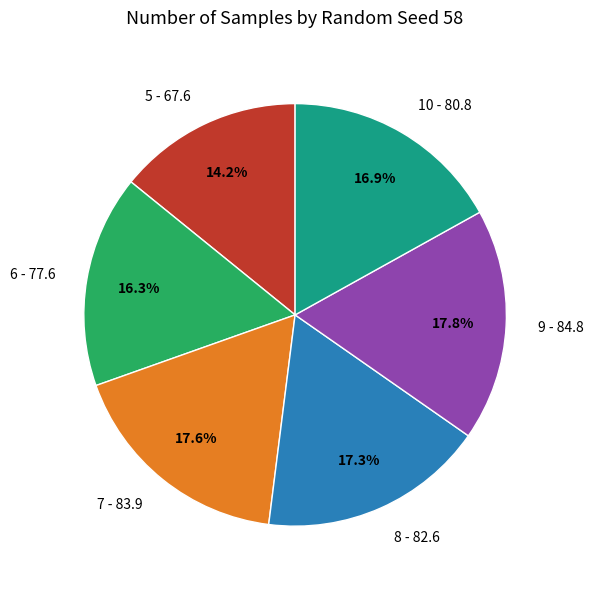

To the nearest percent, what is the difference between the largest and smallest slice percentages?

4%